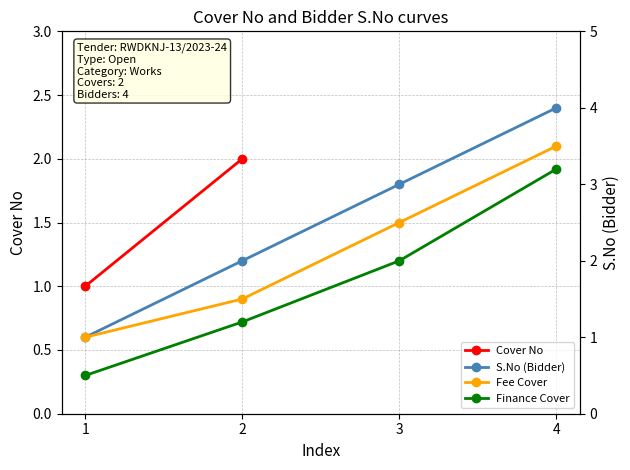

What is the difference between the second highest and minimum values?

2